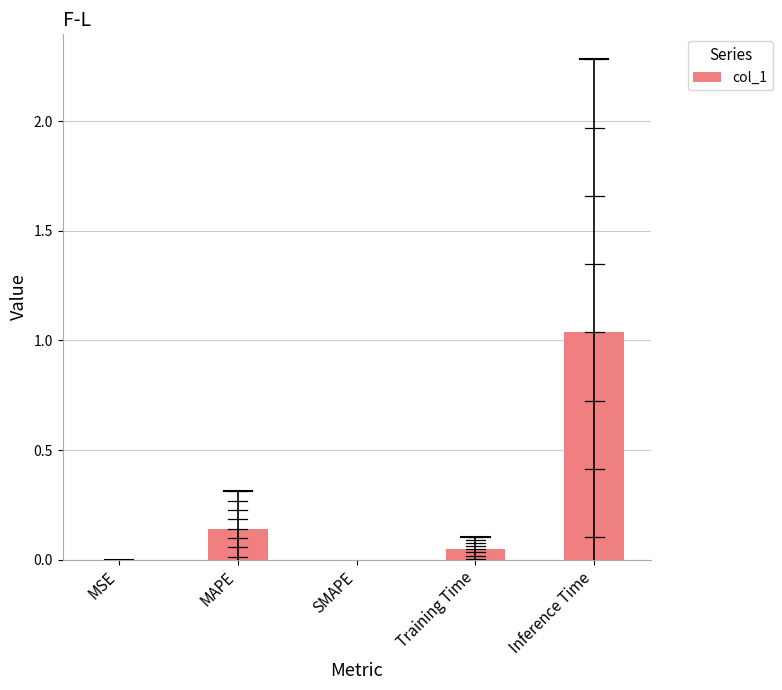

Between Inference Time and MSE, which is larger?

Inference Time